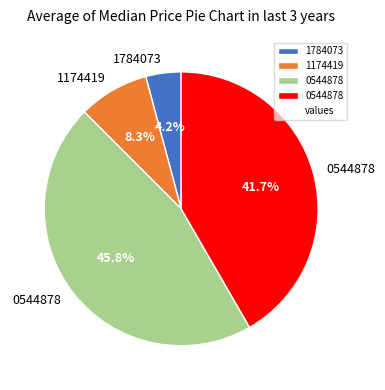

Is there a majority slice in this chart?

No